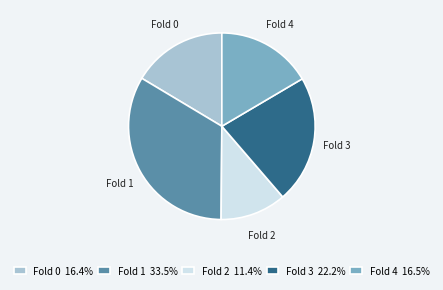

How many slices are in this pie chart?

5